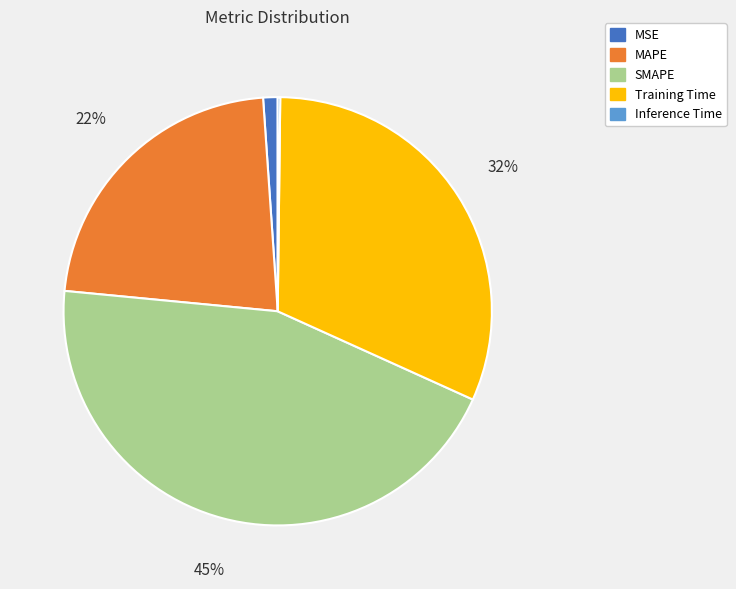

Which slice is the largest?

SMAPE